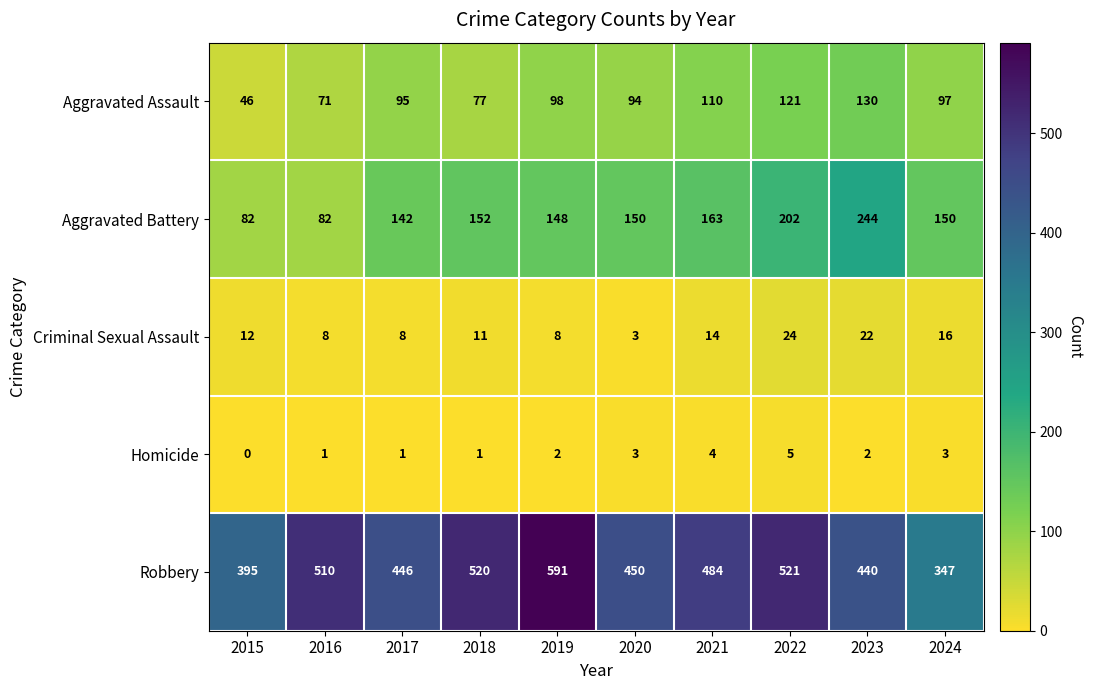

What is the average value of the Aggravated Battery series?

152